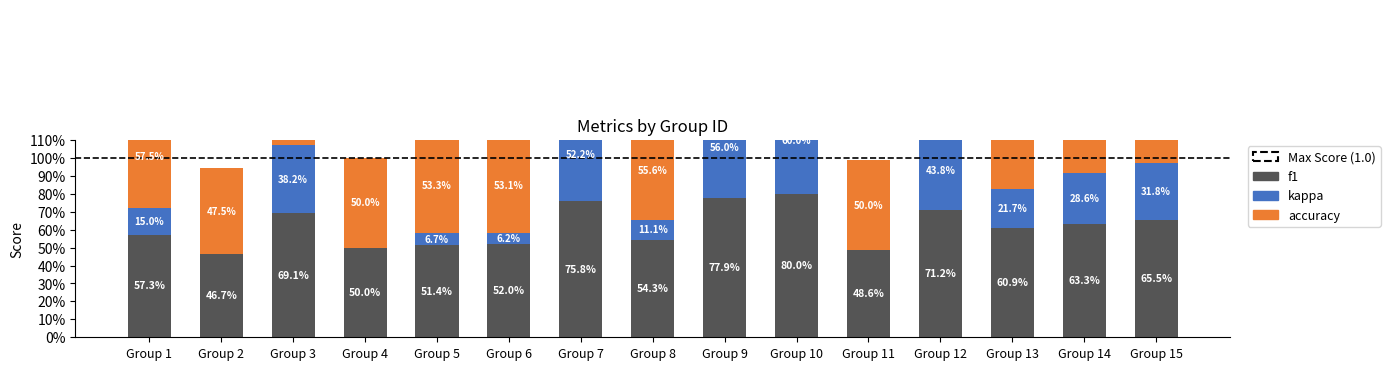

At how many categories does at least one series exceed 0?

15